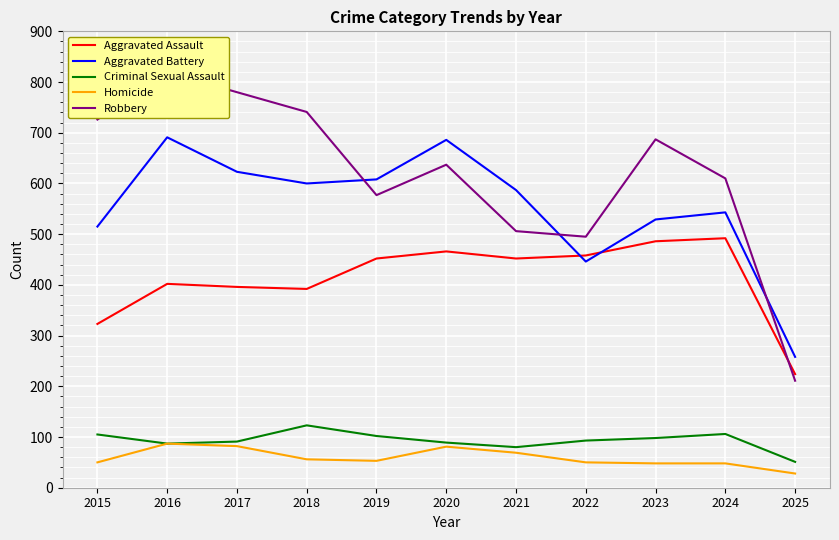

Which series has the widest spread of values?

Robbery